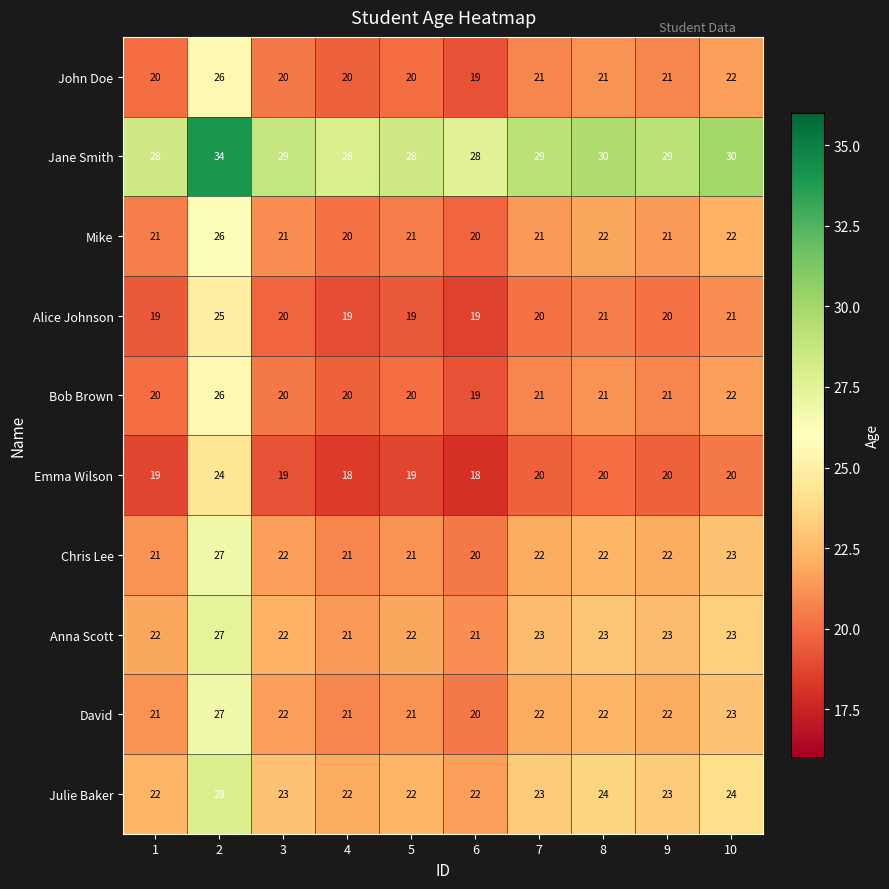

What is the difference between the highest and lowest values at 8?

10